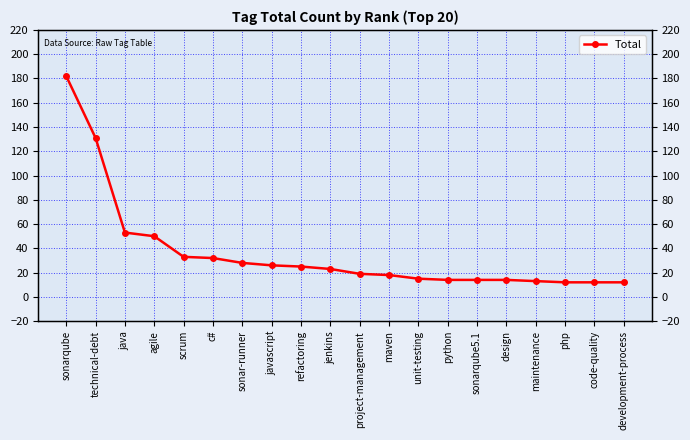

How many lines are shown in the chart?

1